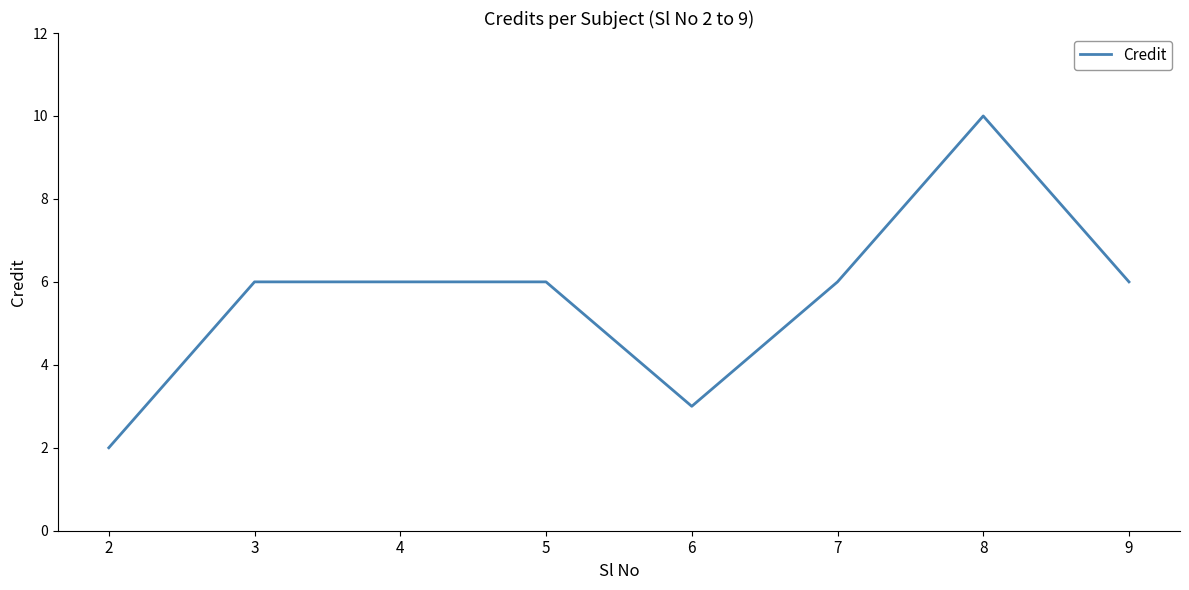

Count the number of data series in this chart.

1